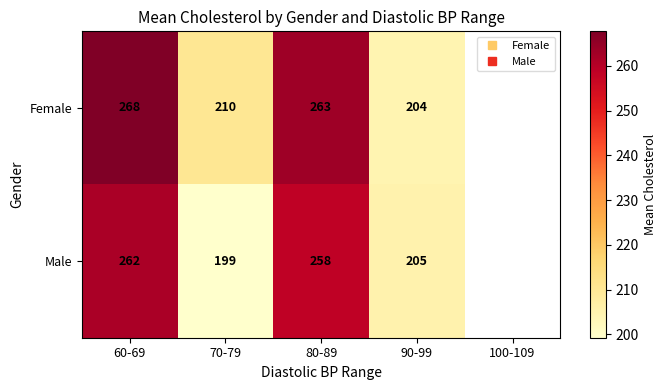

At which label does Male first exceed 258?

60-69